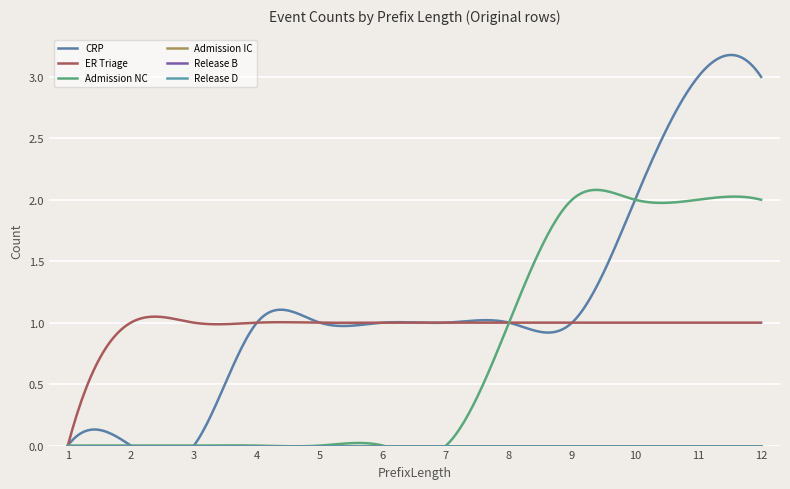

Reading right to left, extract all data points from this chart.

CRP: 3	3	2	1	1	1	1	1	1	0	0	0
ER Triage: 1	1	1	1	1	1	1	1	1	1	1	0
Admission NC: 2	2	2	2	1	0	0	0	0	0	0	0
Admission IC: 0	0	0	0	0	0	0	0	0	0	0	0
Release B: 0	0	0	0	0	0	0	0	0	0	0	0
Release D: 0	0	0	0	0	0	0	0	0	0	0	0